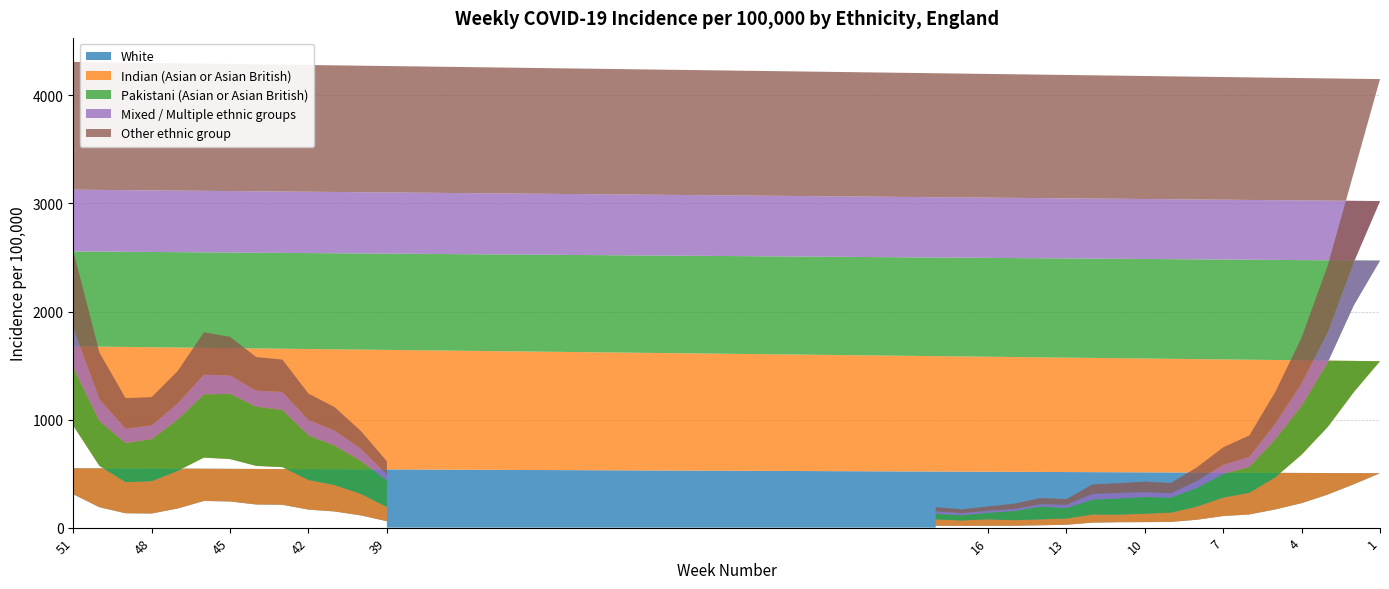

Reading left to right, transcribe all the data shown in this chart.

White: 39=59.3	40=113.3	41=149.6	42=166.6	43=211.6	44=214.1	45=242.0	46=246.9	47=177.2	48=130.8	49=132.9	50=188.7	51=308.7	52=366.9	53=551.6	1=503.4	2=401.8	3=306.1	4=226.5	5=168.8	6=121.9	7=107.3	8=73.0	9=52.9	10=50.9	11=50.1	12=46.3	13=26.6	14=21.6	15=17.0	16=17.0	17=16.1	18=17.4
Indian (Asian or Asian British): 39=132.3	40=199.9	41=244.5	42=274.3	43=348.0	44=357.1	45=392.3	46=401.1	47=348.8	48=299.4	49=288.6	50=382.8	51=634.2	52=845.2	53=1131.8	1=1036.9	2=853.0	3=625.2	4=448.5	5=298.0	6=200.5	7=171.0	8=121.8	9=85.8	10=78.2	11=70.7	12=75.1	13=57.5	14=54.8	15=51.7	16=60.0	17=50.2	18=58.3
Pakistani (Asian or Asian British): 39=245.6	40=305.0	41=365.6	42=413.2	43=530.1	44=547.9	45=603.7	46=585.6	47=476.0	48=388.8	49=362.4	50=414.2	51=540.9	52=654.0	53=876.5	1=930.7	2=804.4	3=598.2	4=452.5	5=352.2	6=239.1	7=218.8	8=173.6	9=139.6	10=154.6	11=149.8	12=137.9	13=97.7	14=119.1	15=85.7	16=61.3	17=48.8	18=52.5
Mixed / Multiple ethnic groups: 39=54.0	40=113.2	41=138.2	42=142.2	43=166.1	44=149.2	45=170.3	46=181.3	47=149.4	48=126.3	49=131.8	50=203.5	51=364.1	52=412.4	53=572.0	1=551.4	2=399.1	3=279.0	4=207.8	5=145.2	6=93.3	7=84.3	8=63.7	9=39.8	10=44.9	11=50.3	12=52.6	13=29.5	14=20.7	15=19.0	16=18.5	17=18.8	18=22.4
Other ethnic group: 39=122.4	40=164.2	41=217.3	42=243.9	43=299.6	44=310.4	45=357.3	46=393.5	47=299.4	48=262.1	49=282.9	50=431.8	51=715.5	52=910.6	53=1185.0	1=1129.0	2=829.6	3=617.4	4=422.9	5=294.8	6=198.3	7=161.8	8=126.9	9=95.1	10=97.1	11=89.8	12=88.7	13=52.3	14=58.1	15=47.9	16=39.5	17=35.2	18=38.7